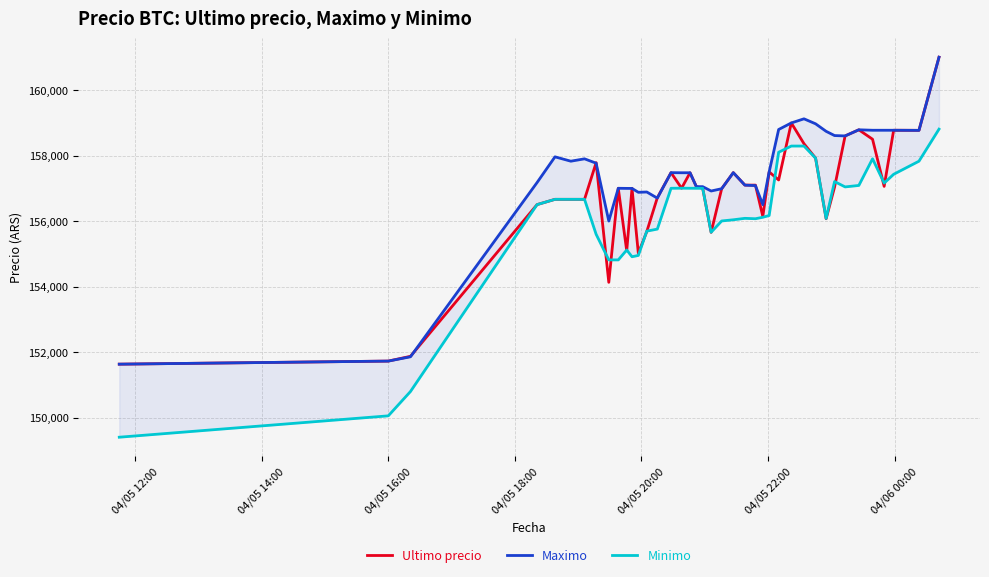

What is the lowest value of the Ultimo precio series?

151633